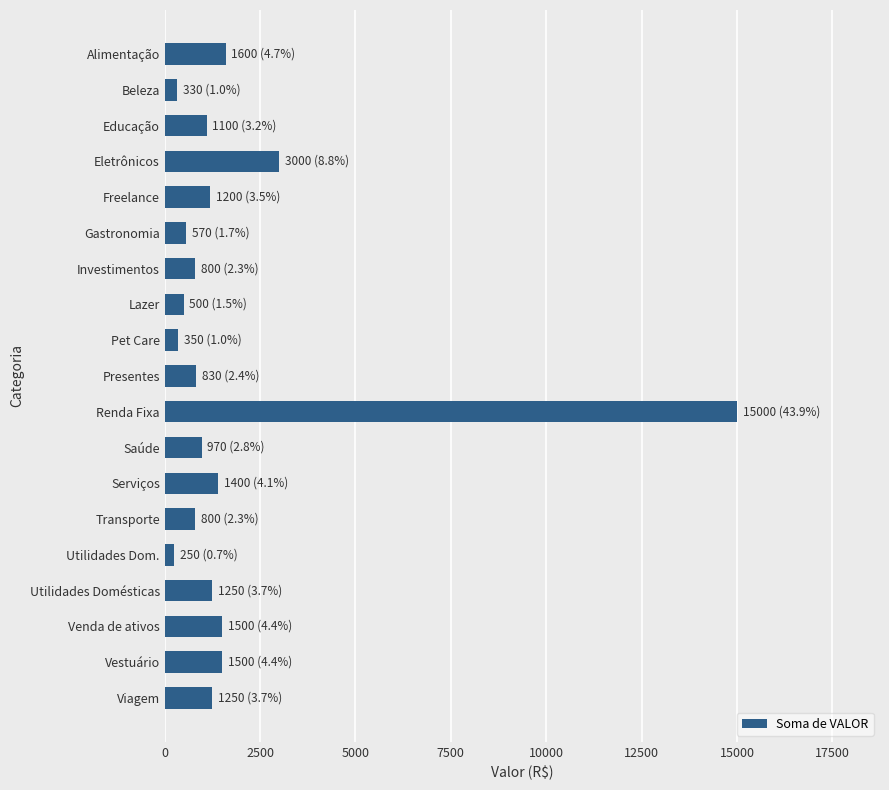

What is the greatest value displayed?

15000